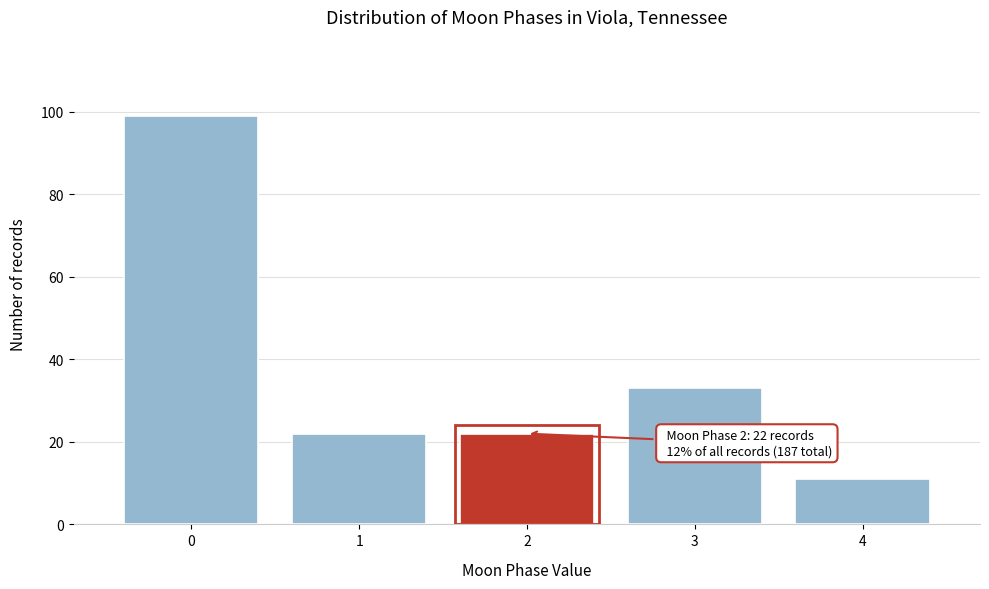

Reading left to right, extract all data points from this chart.

99	22	22	33	11